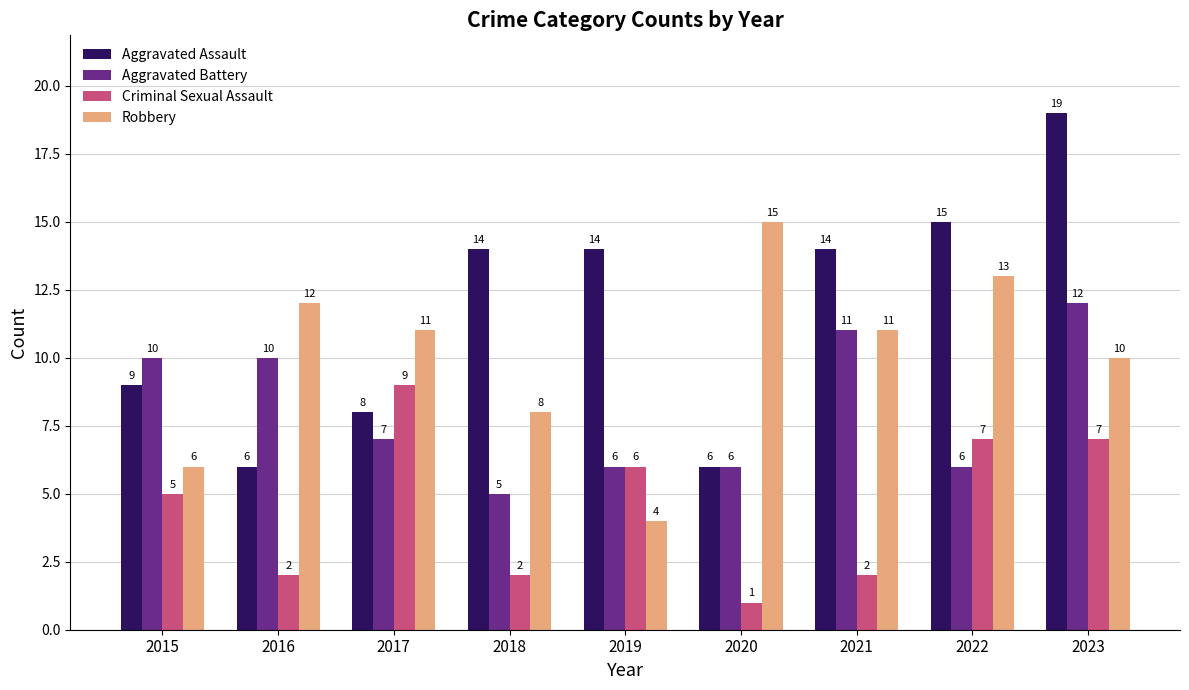

Reading left to right, transcribe all the data shown in this chart.

Aggravated Assault: 2015=9	2016=6	2017=8	2018=14	2019=14	2020=6	2021=14	2022=15	2023=19
Aggravated Battery: 2015=10	2016=10	2017=7	2018=5	2019=6	2020=6	2021=11	2022=6	2023=12
Criminal Sexual Assault: 2015=5	2016=2	2017=9	2018=2	2019=6	2020=1	2021=2	2022=7	2023=7
Robbery: 2015=6	2016=12	2017=11	2018=8	2019=4	2020=15	2021=11	2022=13	2023=10